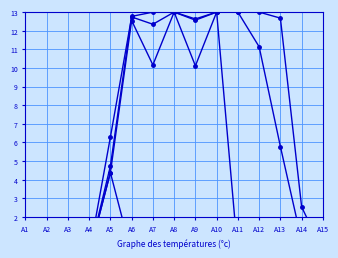

The value of B_diag at A14 is 1.3. True or false?

False